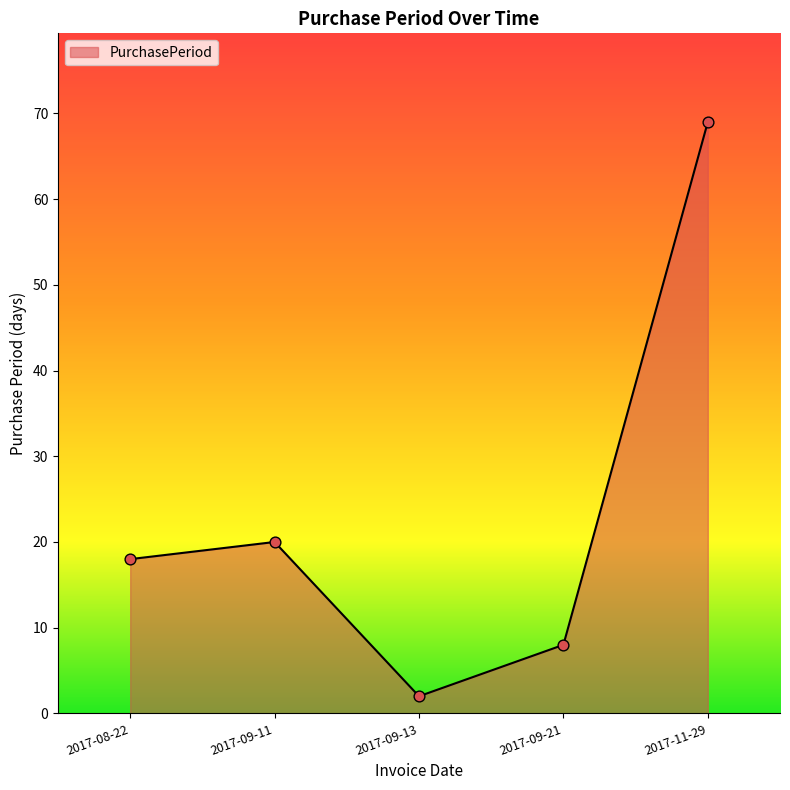

Approximately how many times larger is the value at 2017-09-11 compared to 2017-08-22?

1.1